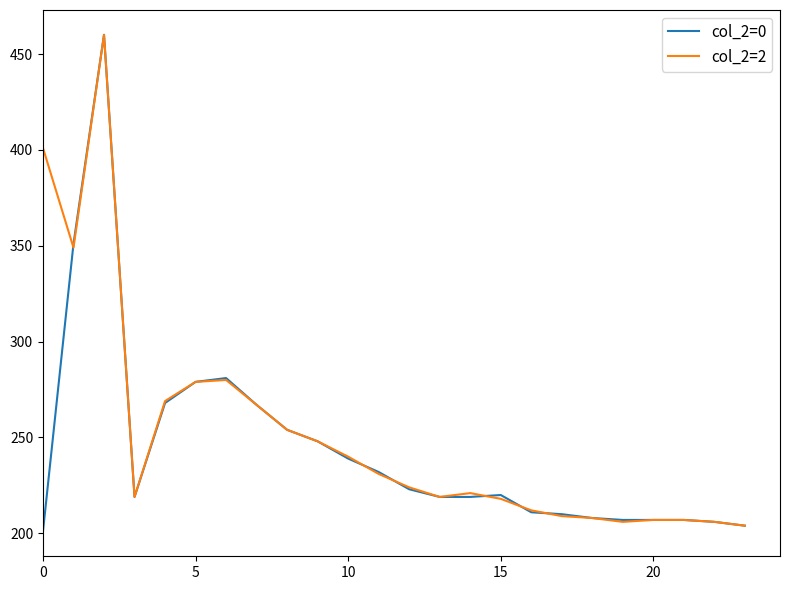

What is the minimum value shown in the chart?

201